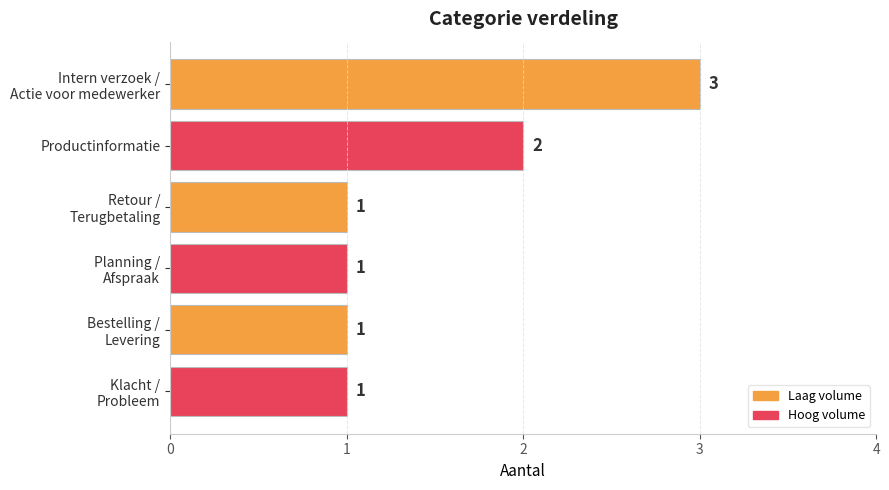

What is the average value?

2